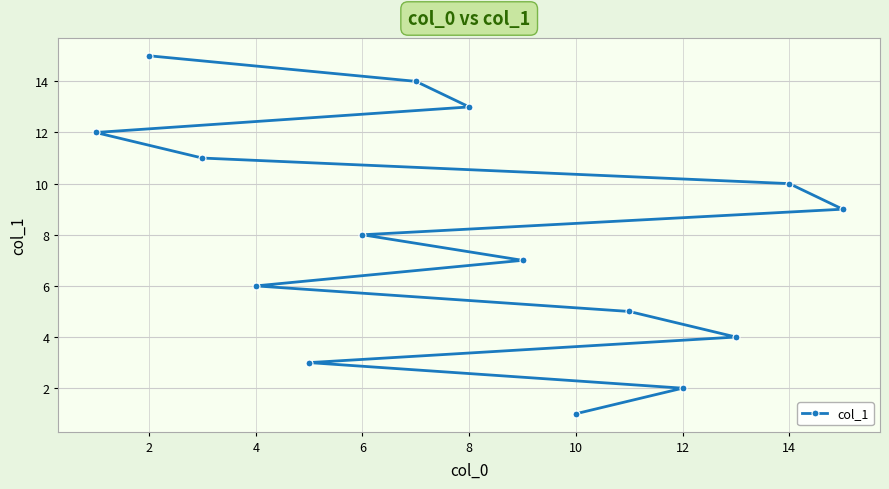

Reading left to right, list all the values displayed in this chart.

12	15	11	6	3	8	14	13	7	1	5	2	4	10	9